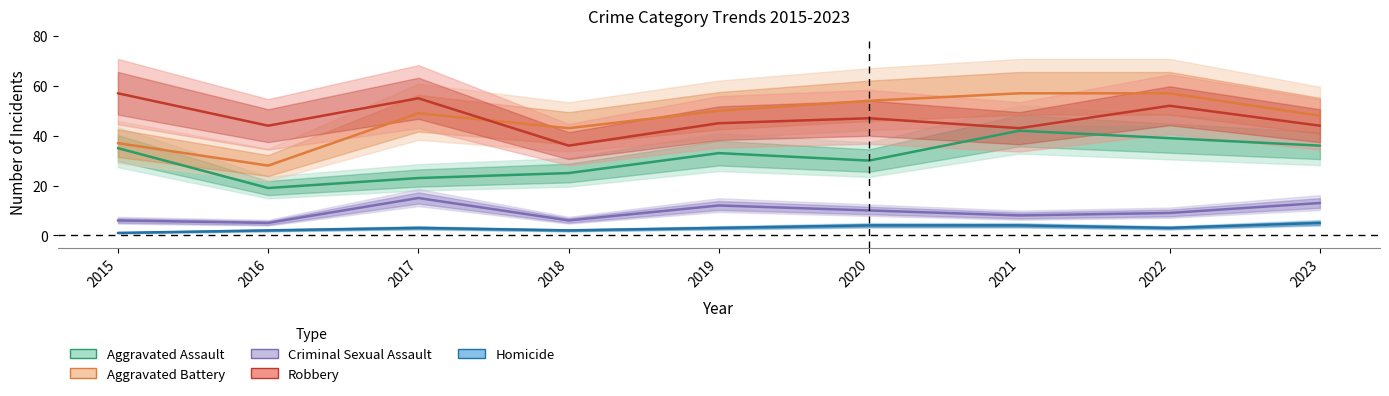

Does the chart display data point markers on the line(s)?

No